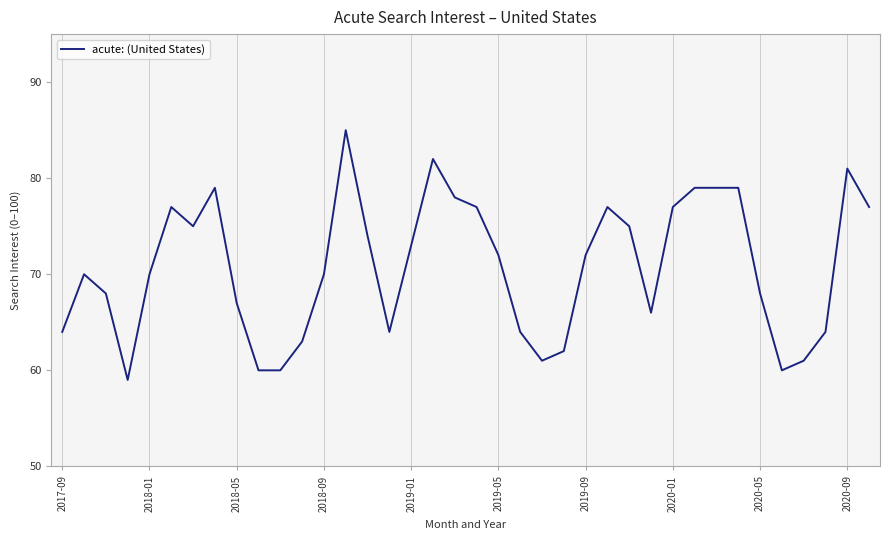

Is this an area chart (filled region under the line)?

No